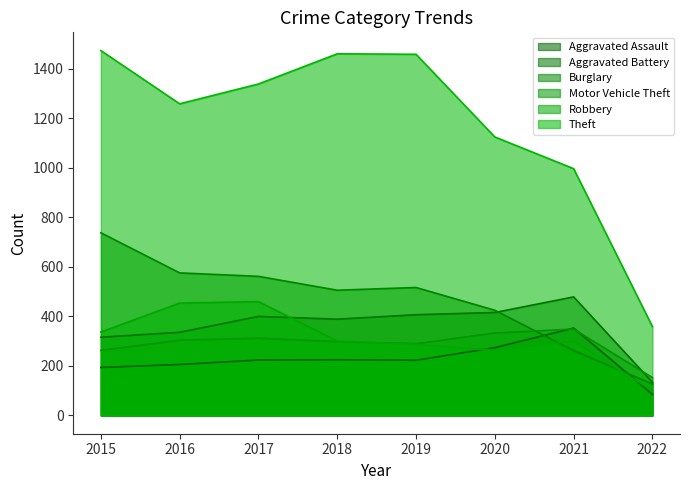

List the labels in order of Burglary value, largest first.

2015, 2016, 2017, 2019, 2018, 2020, 2021, 2022